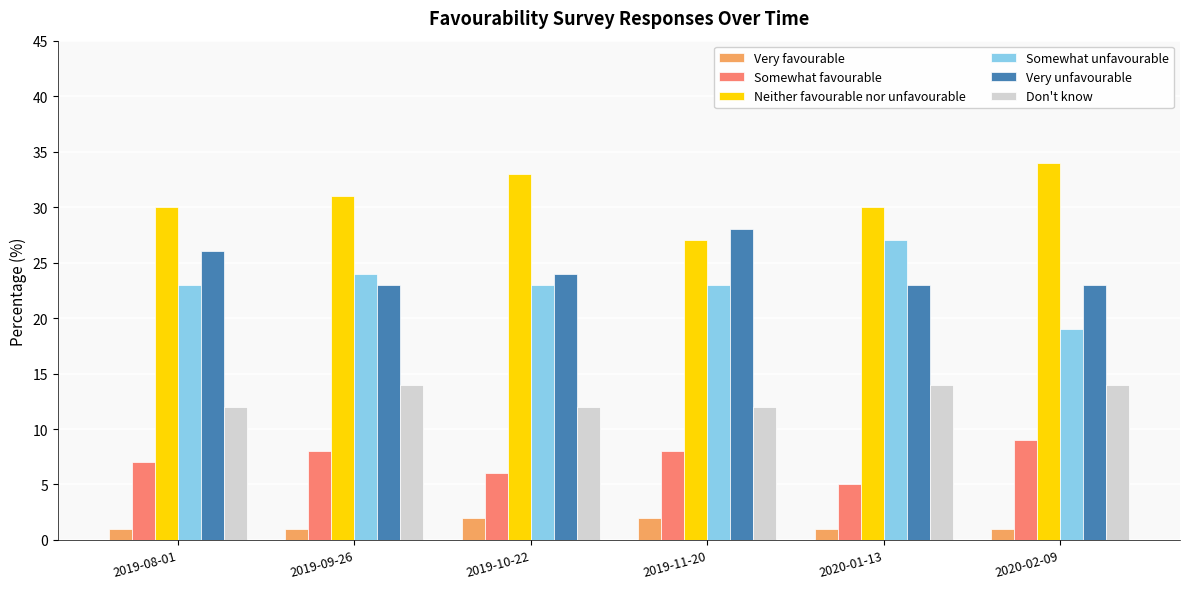

At which label does Very unfavourable reach its peak?

2019-11-20